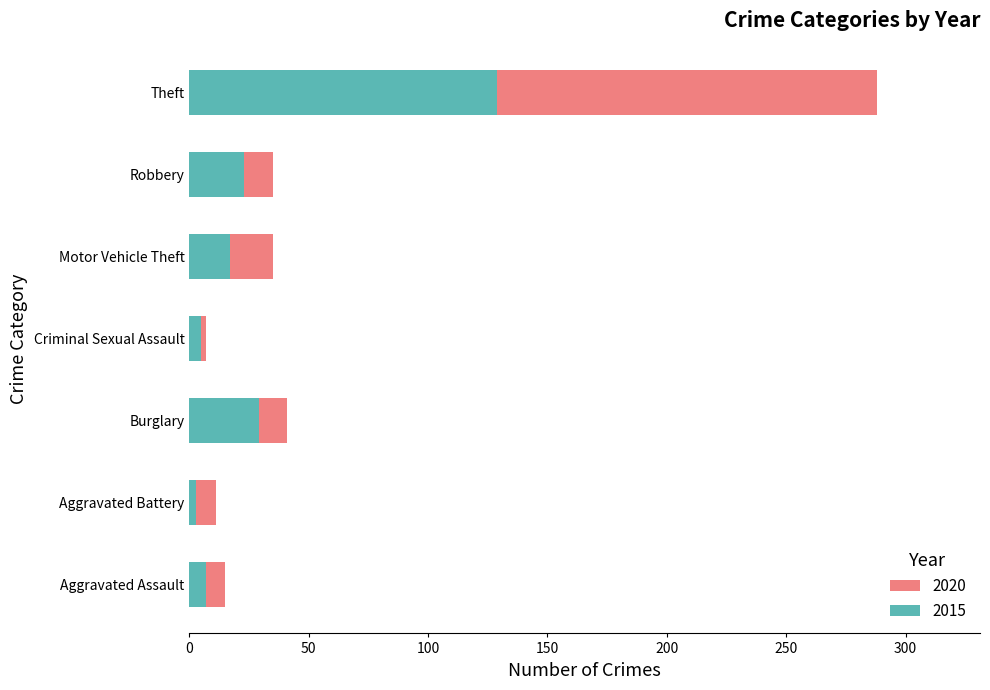

What is the approximate value of 2015 at Theft?

129